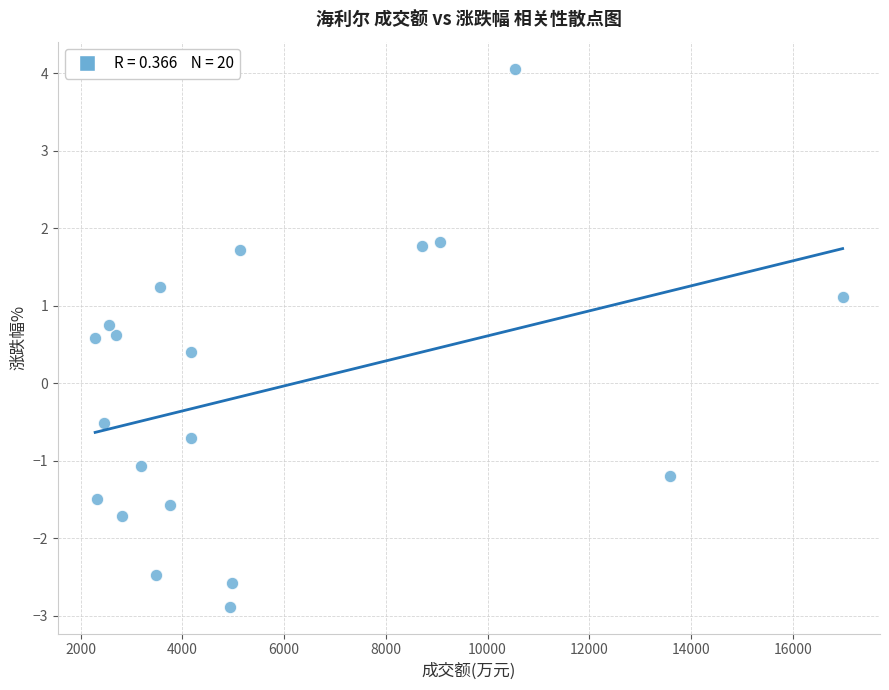

What is the range of Y values (max minus min)?

6.9